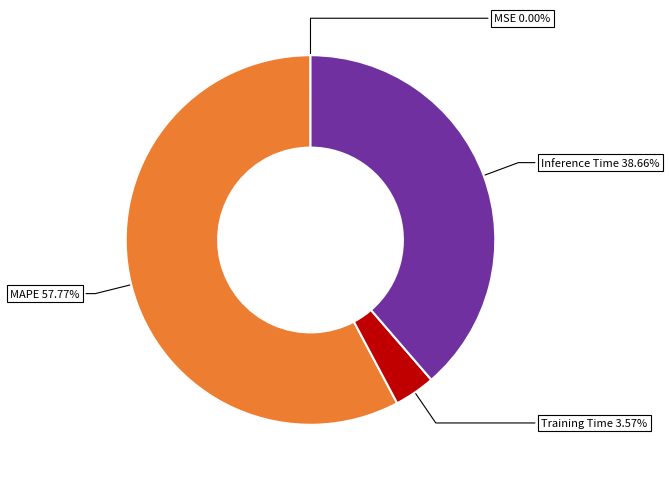

Is there a majority slice in this chart?

Yes